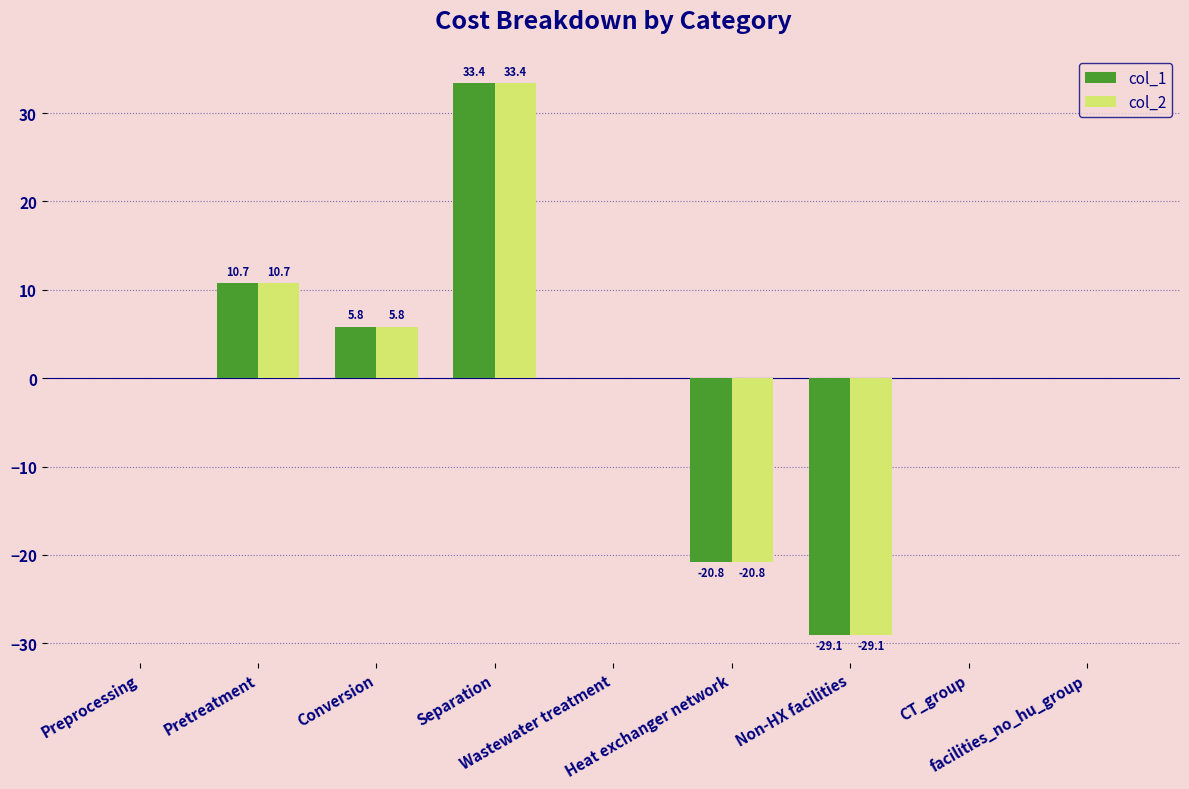

What is the highest value of the col_2 series?

33.4